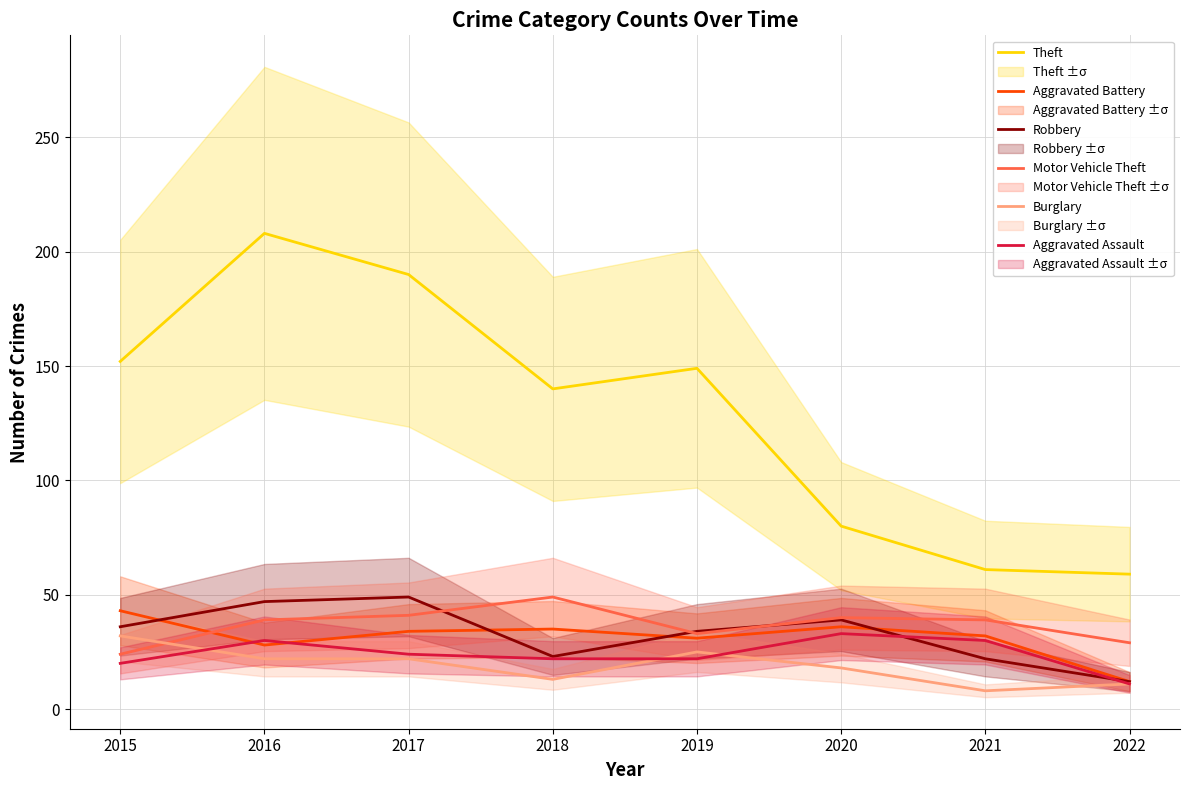

At which category does the chart reach its minimum across all series?

2021